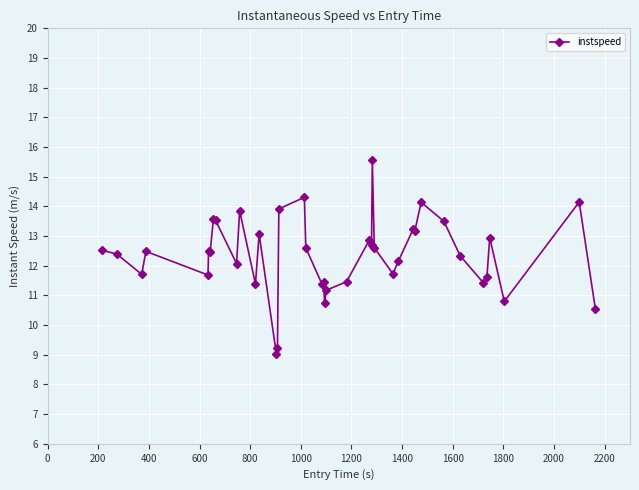

True or false: the data has more than 1 interior local peaks.

True